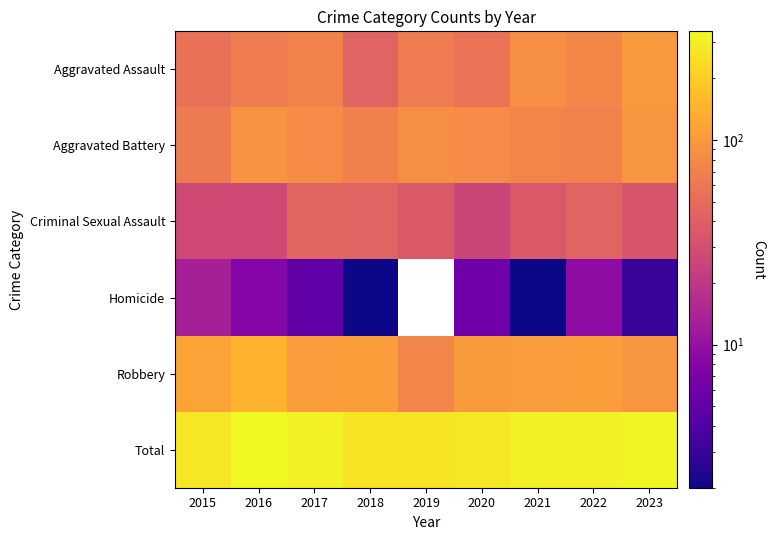

Where does the Homicide series first go above 6?

2015